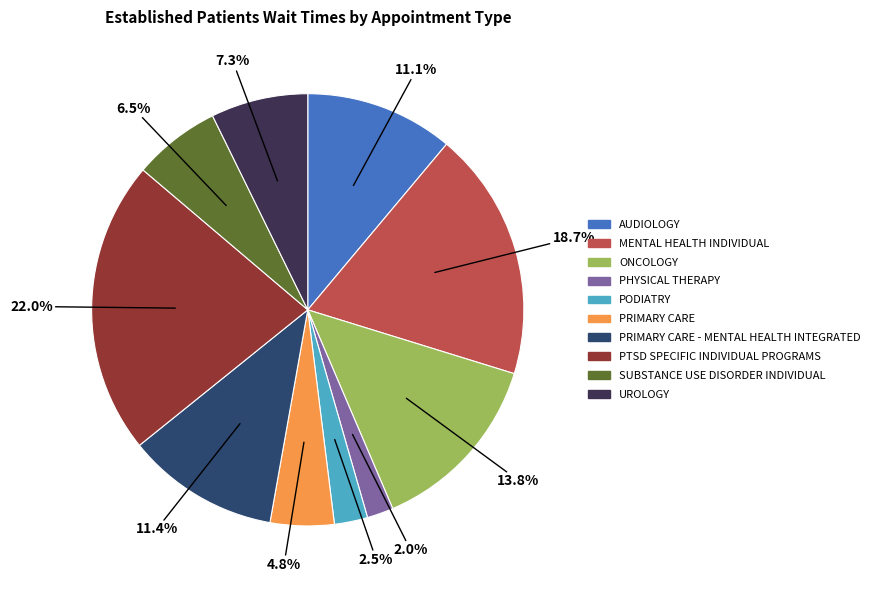

Is there a majority slice in this chart?

No